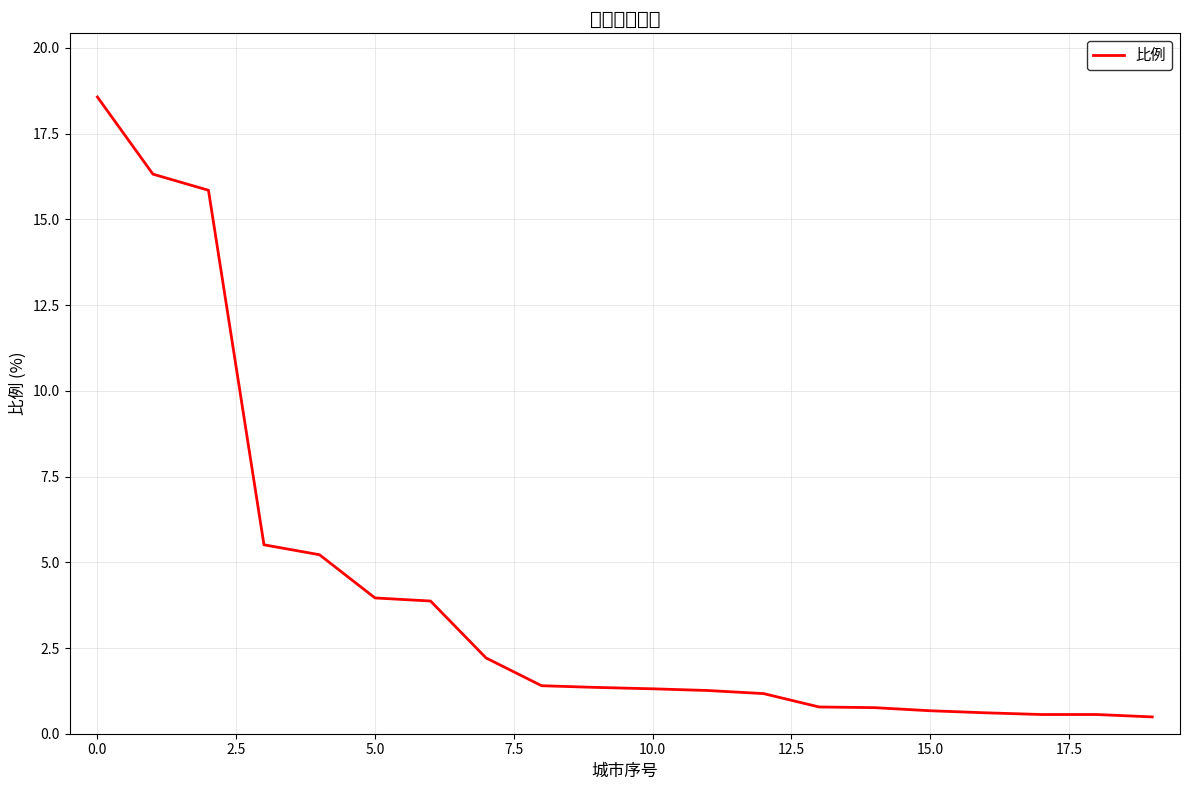

What is the minimum value shown in the chart?

0.5